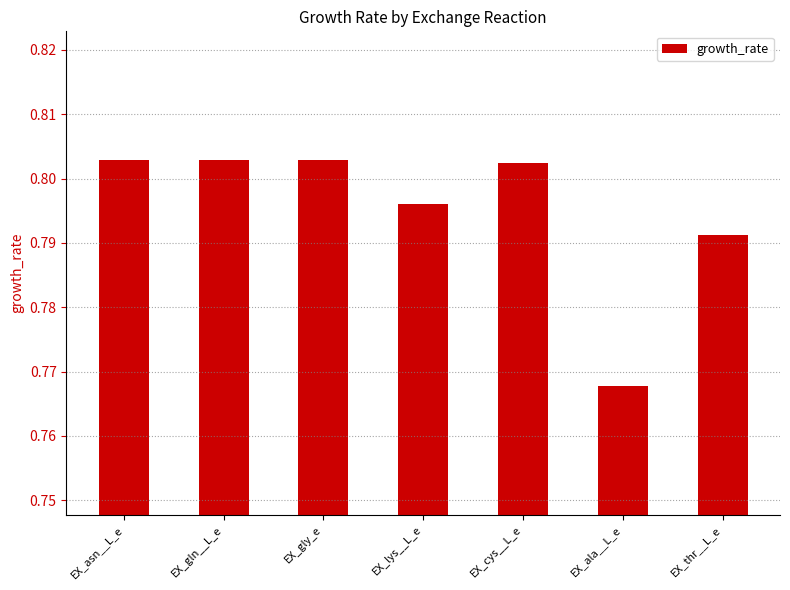

What is the label of the 2nd bar from the right?

EX_ala__L_e